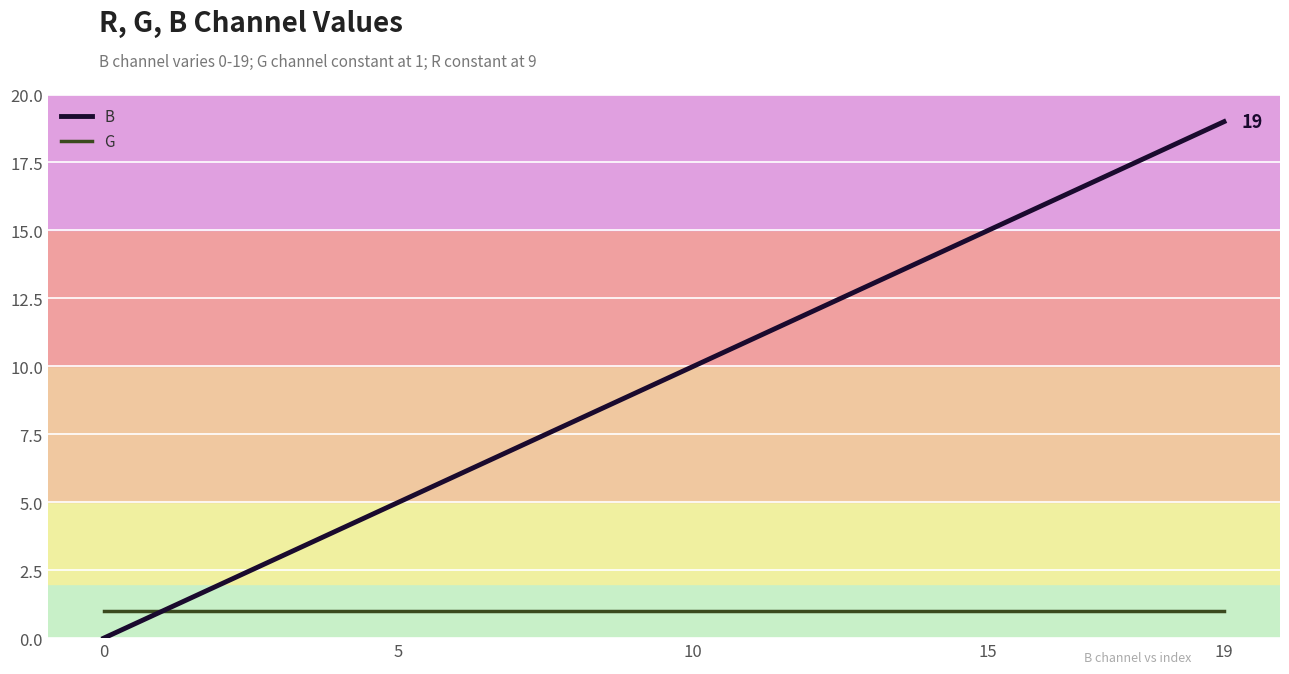

What is the maximum value shown in the chart?

19